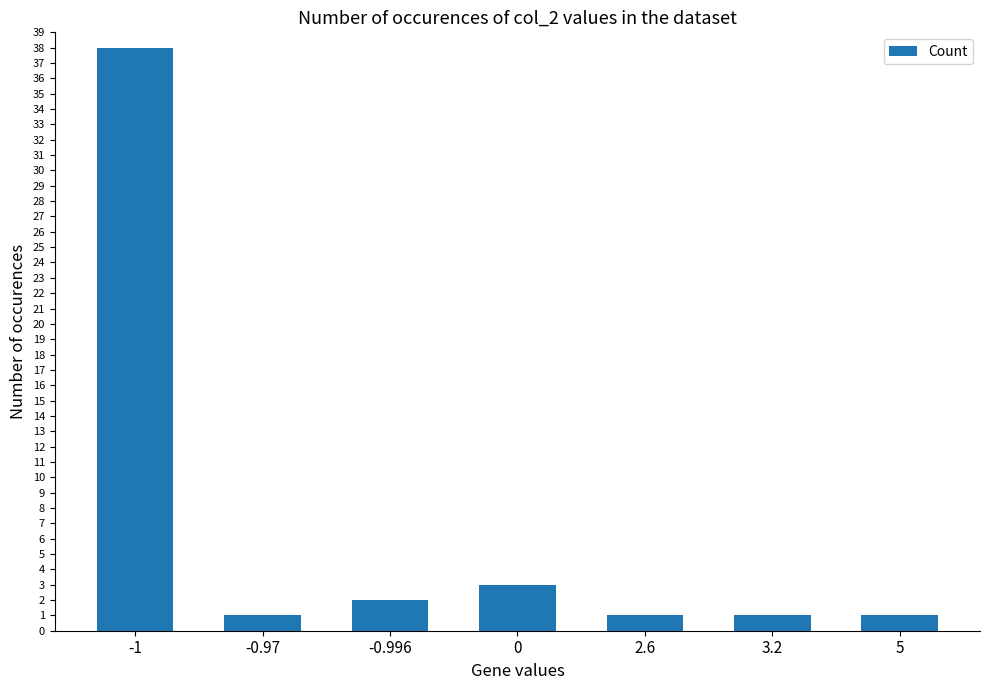

What is the label of the 5th bar from the right?

-0.996